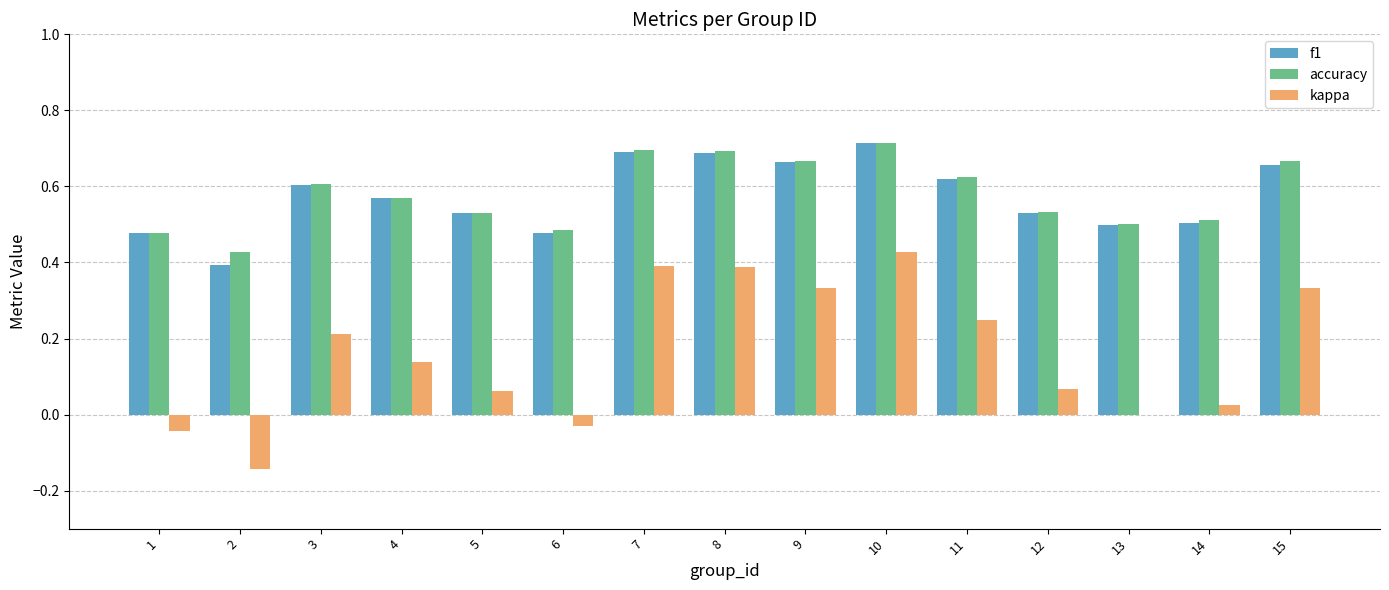

Between 3 and 4, which series saw the biggest shift?

kappa